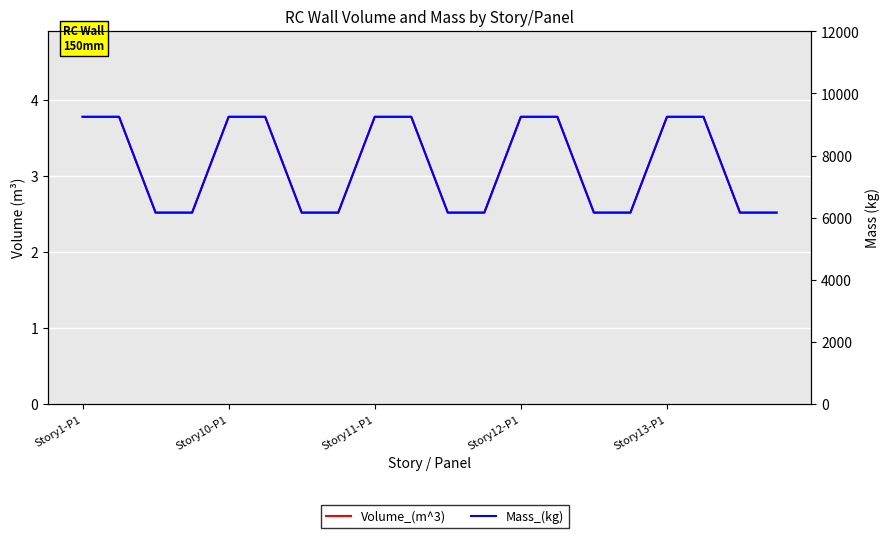

What is the smallest value displayed?

2.5